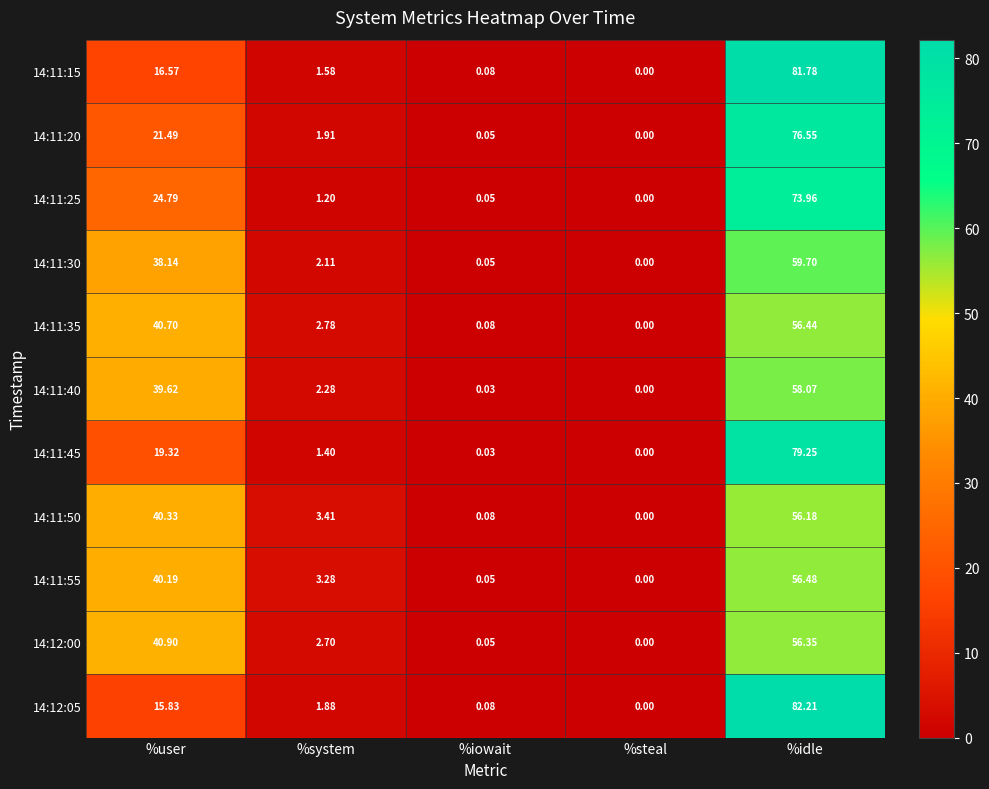

What is the greatest value displayed?

82.2